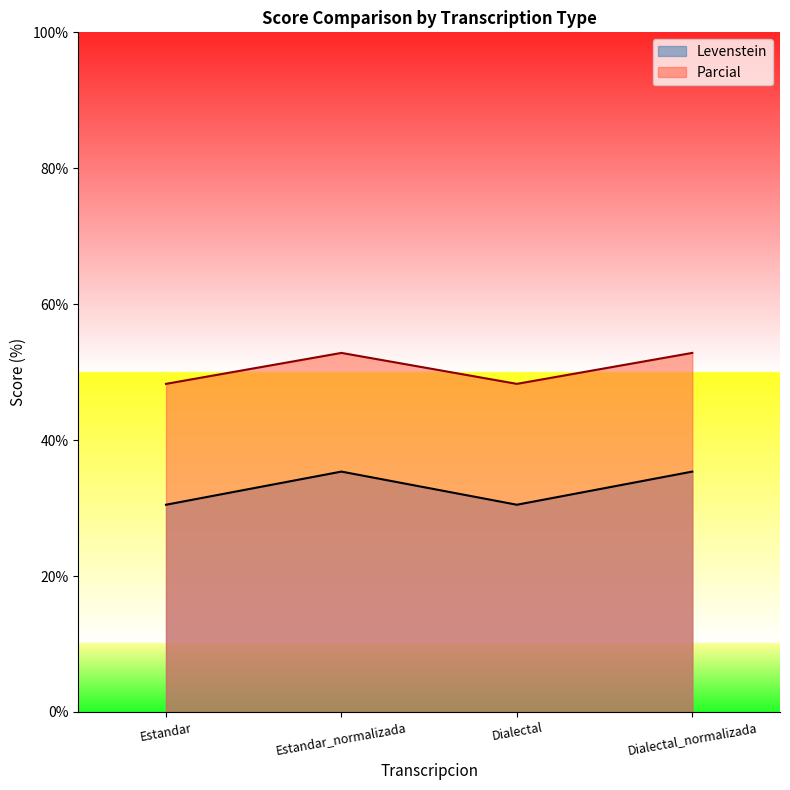

What is the average value of the Parcial series?

50.6